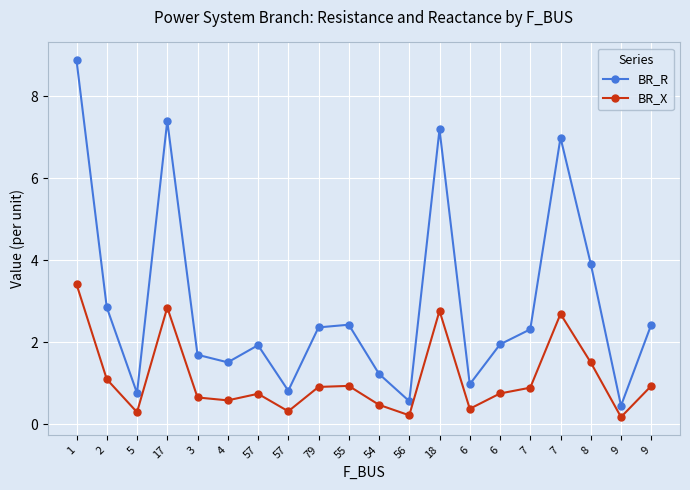

How many categories are shown in the chart?

20